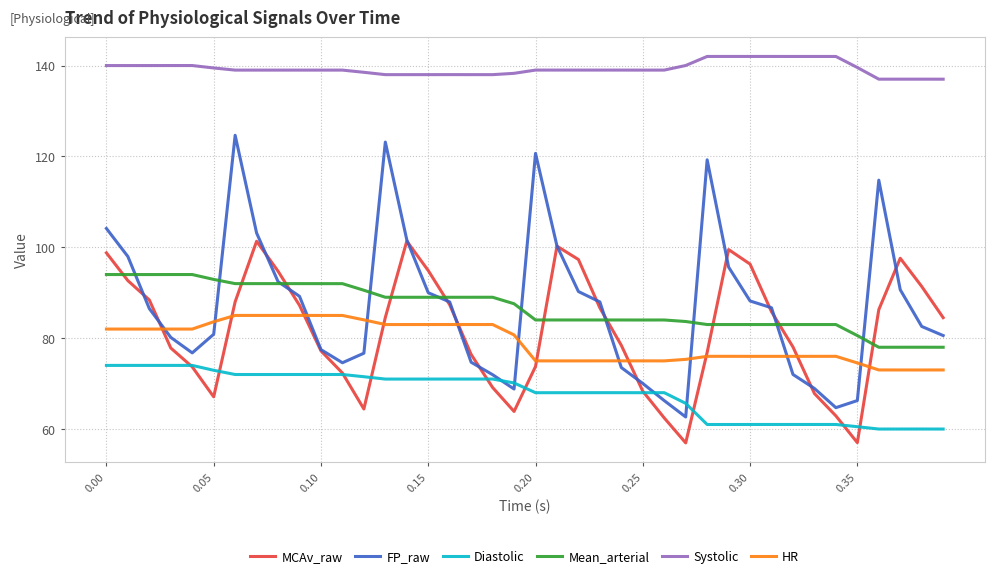

Count the number of categories in the chart.

40